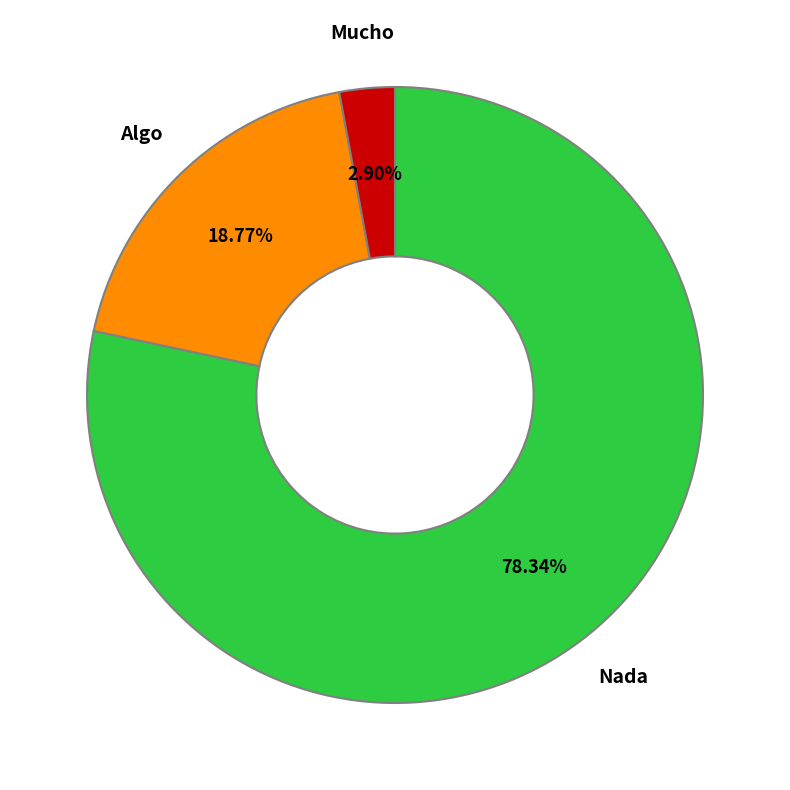

Rank the categories by value from highest to lowest.

Nada, Algo, Mucho